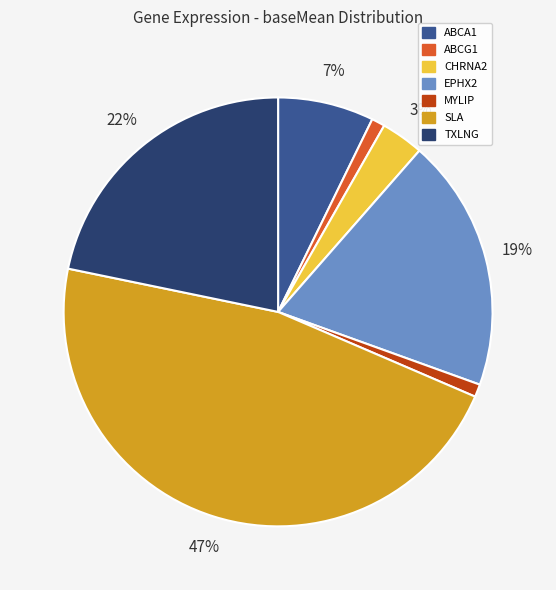

What percentage is the ABCG1 slice, to the nearest percent?

1%